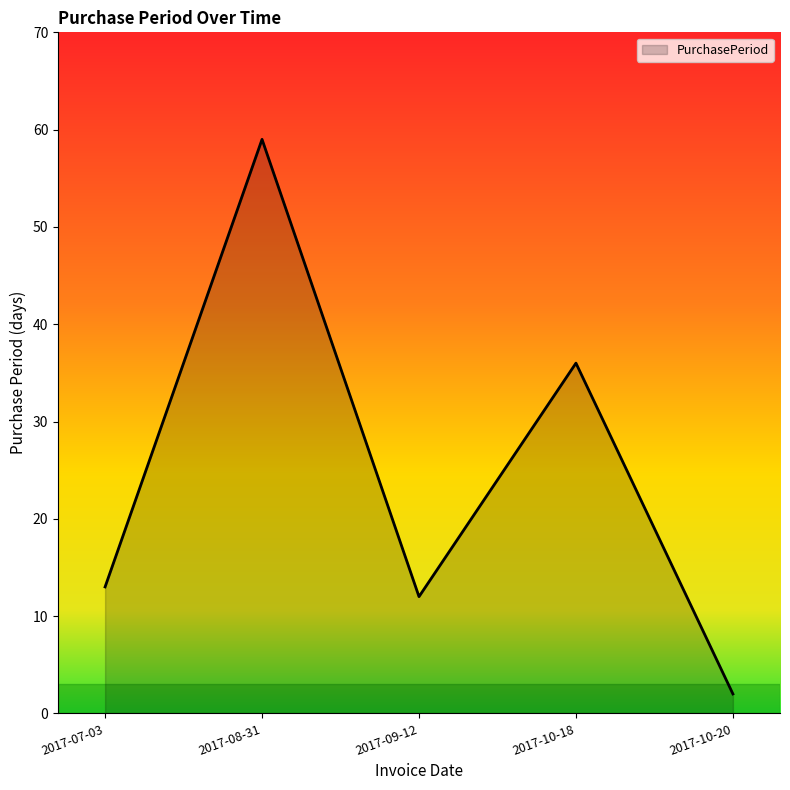

Rank the categories by value from lowest to highest.

2017-10-20, 2017-09-12, 2017-07-03, 2017-10-18, 2017-08-31